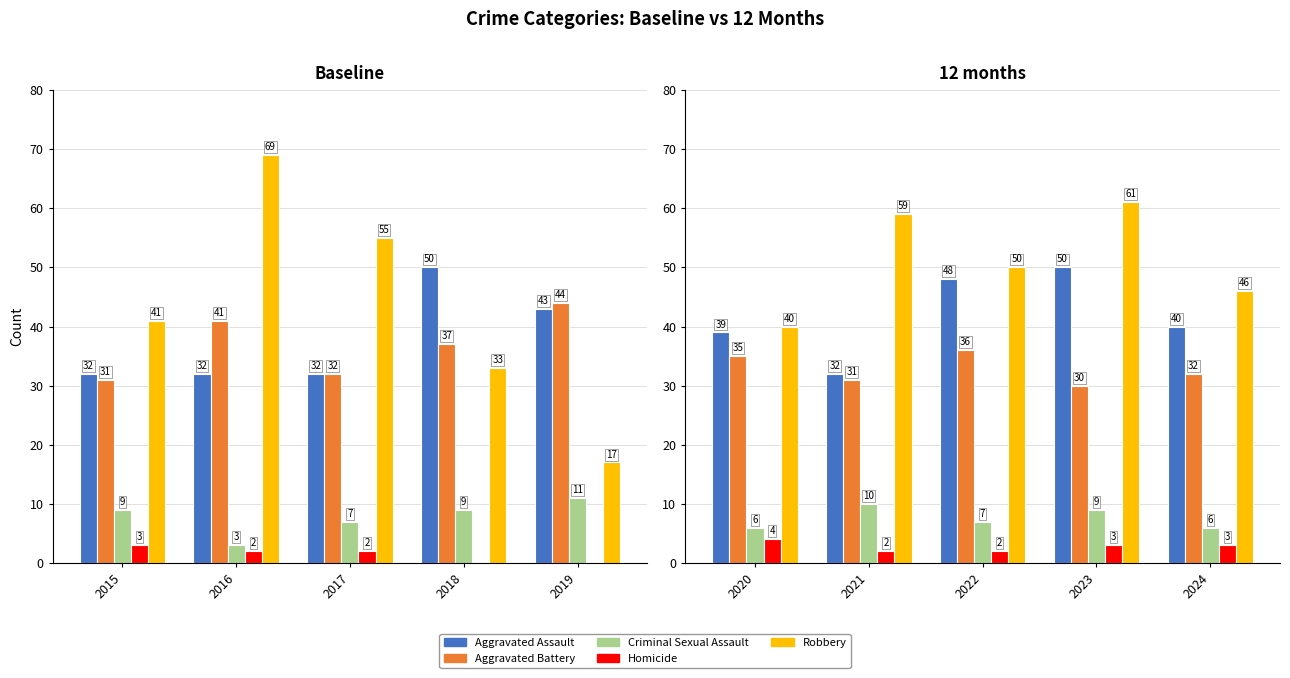

Which label corresponds to the smallest value in the chart?

2016